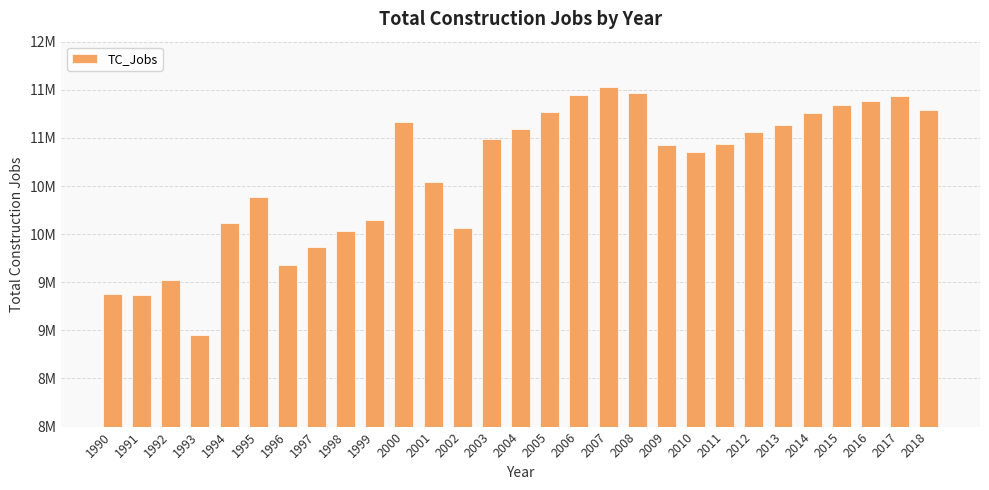

What is the sum of all values?

308648313